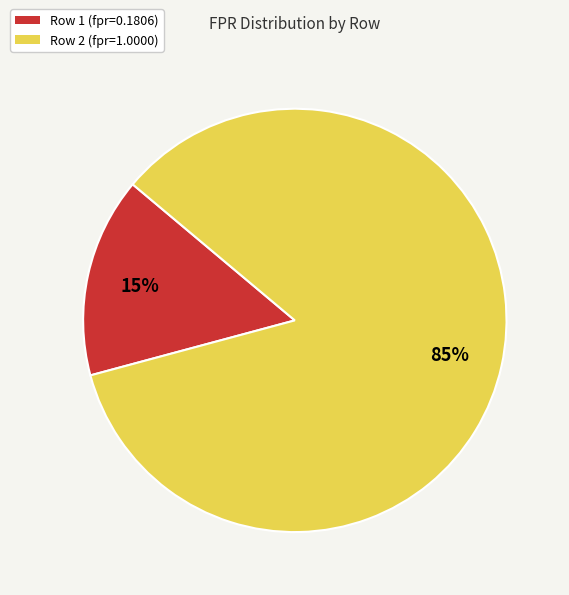

To the nearest percent, what is the combined percentage of Row 1 (fpr=0.1806) and Row 2 (fpr=1.0000)?

100%